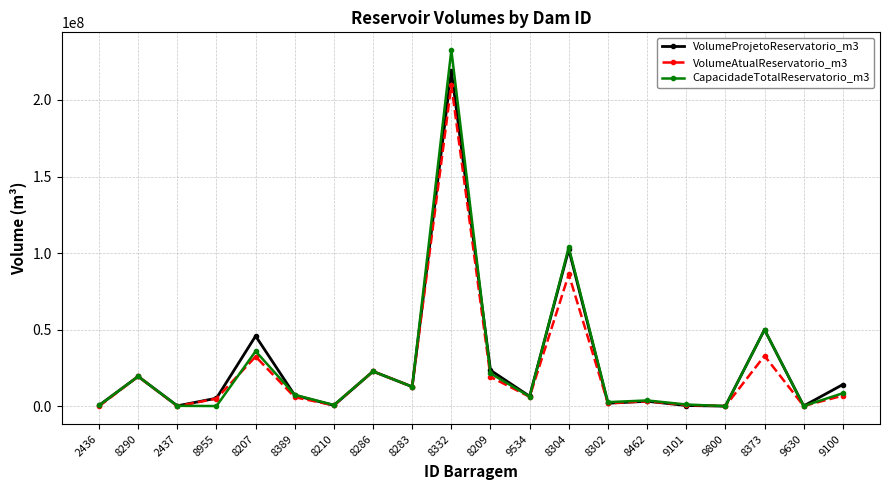

How many distinct data groups are displayed?

3